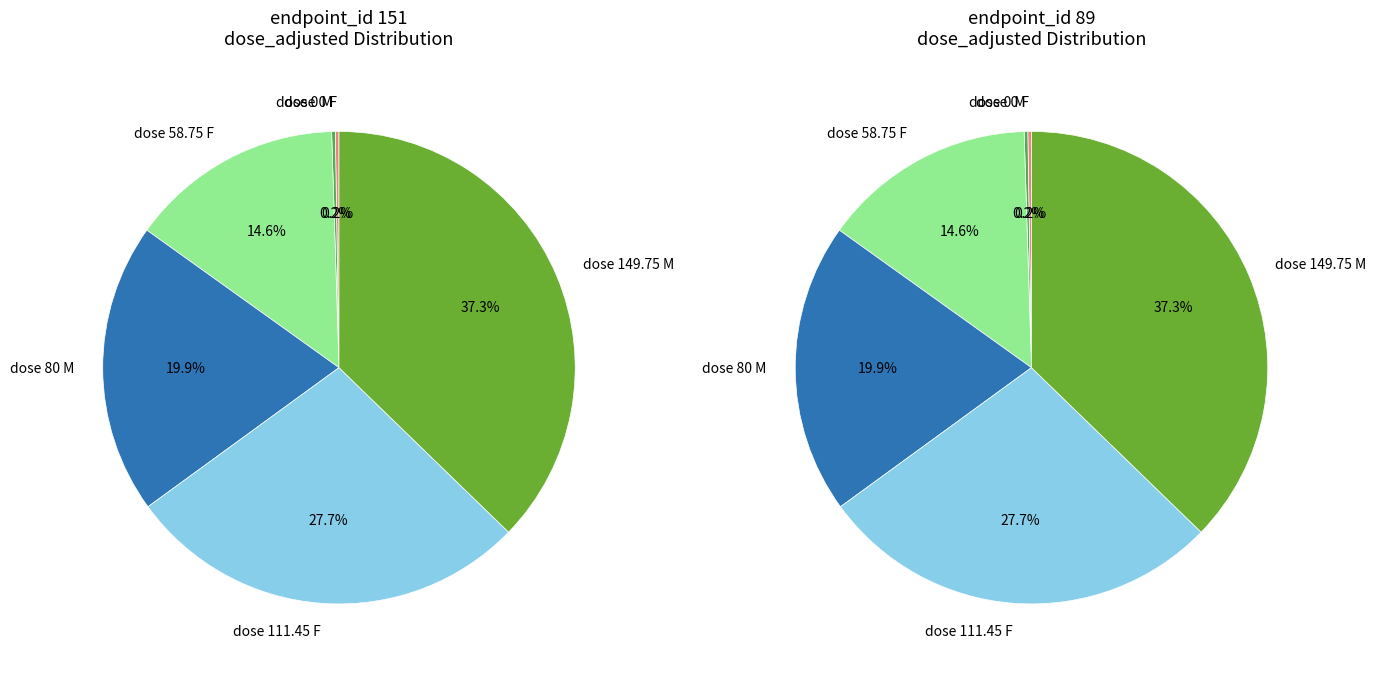

Is it true that endpoint 89 M dose_level 2 is 37% of the pie?

True